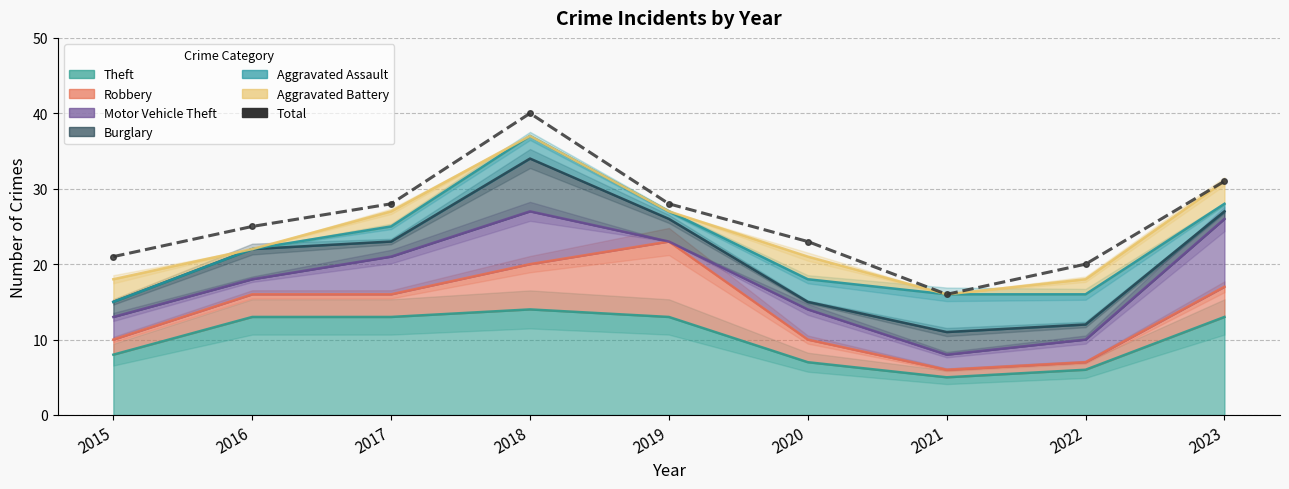

How many interior local valleys (lower than both neighbors) does the data have?

1